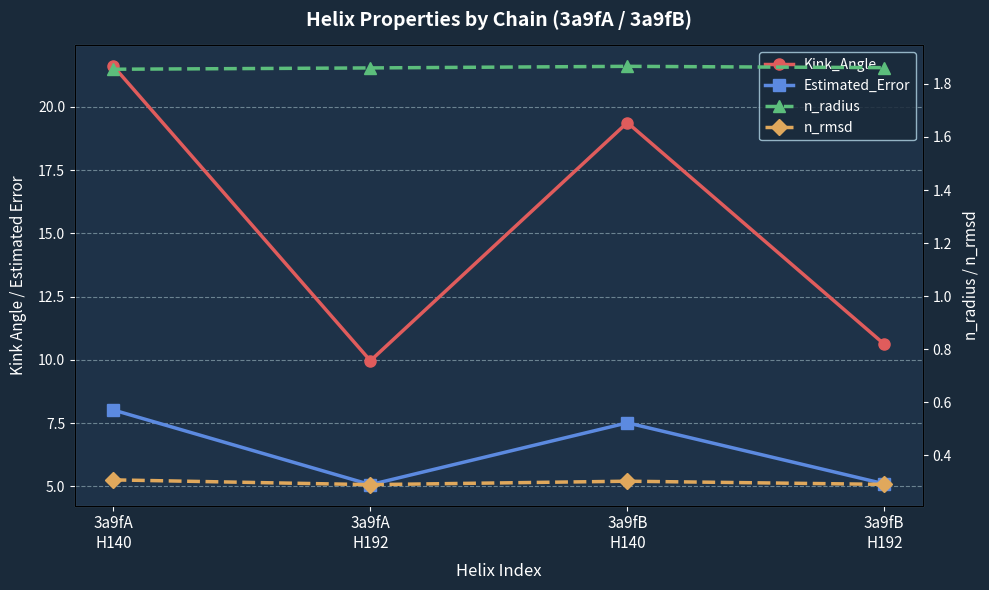

True or false: n_rmsd and Kink_Angle cross at least once.

False